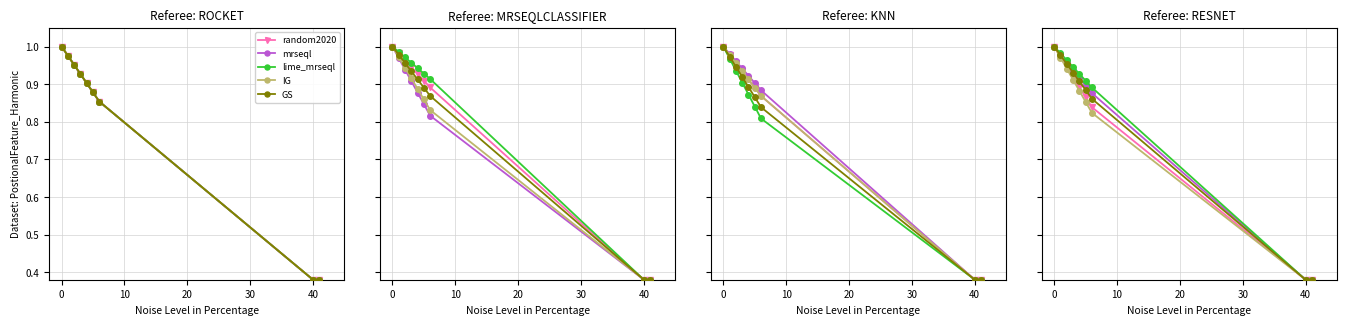

Which series has the widest spread of values?

random2020